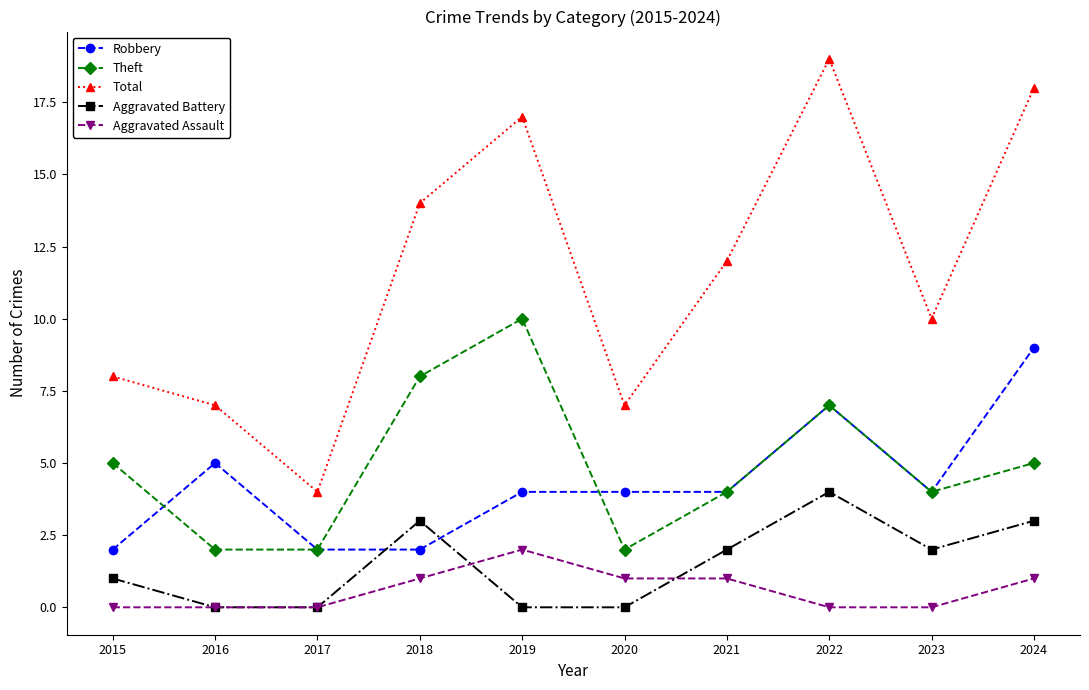

Rank the series at 2018 from lowest to highest value.

Aggravated Assault, Robbery, Aggravated Battery, Theft, Total